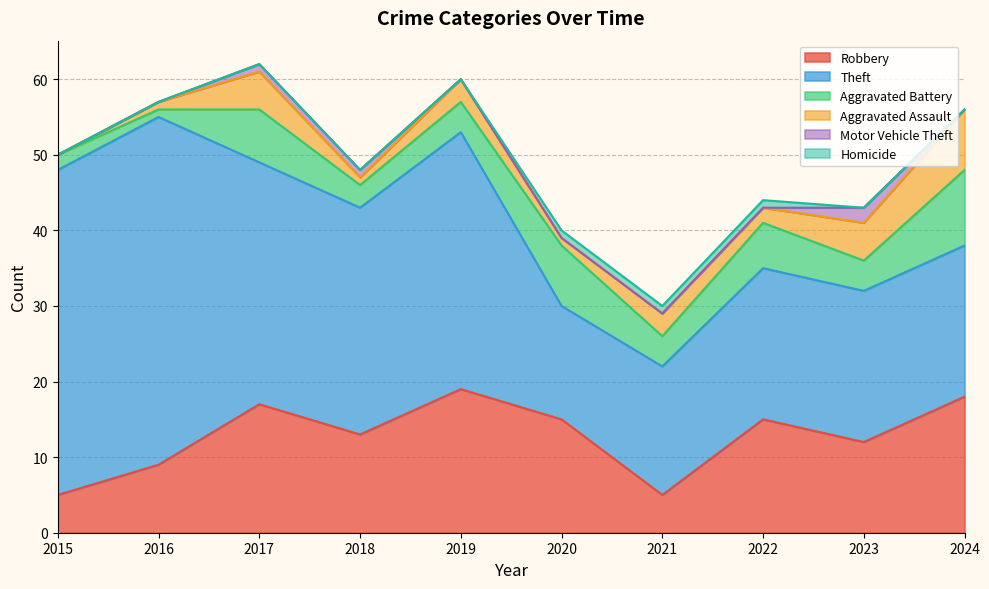

Which series has the largest total across all categories?

Theft